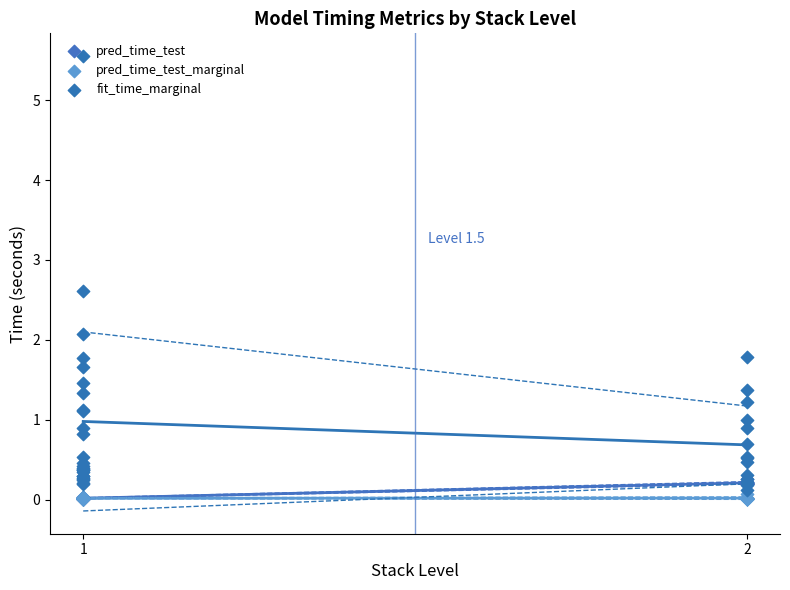

Which series reaches the minimum Y coordinate?

pred_time_test